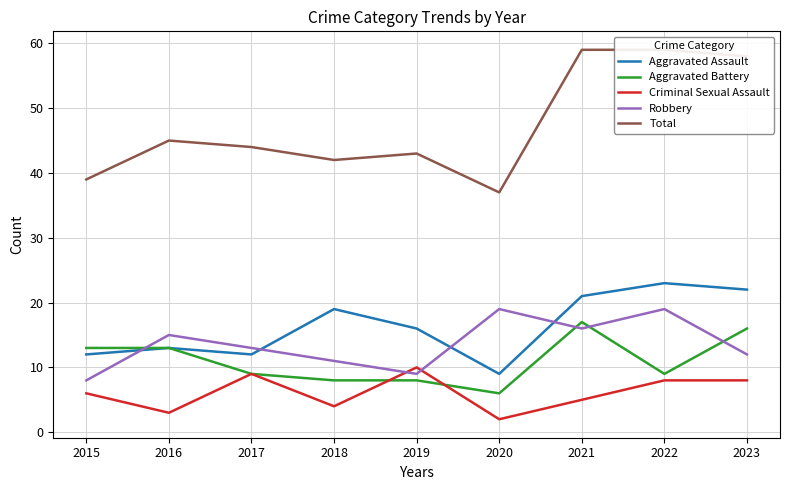

Which category has the highest value across all series?

2021